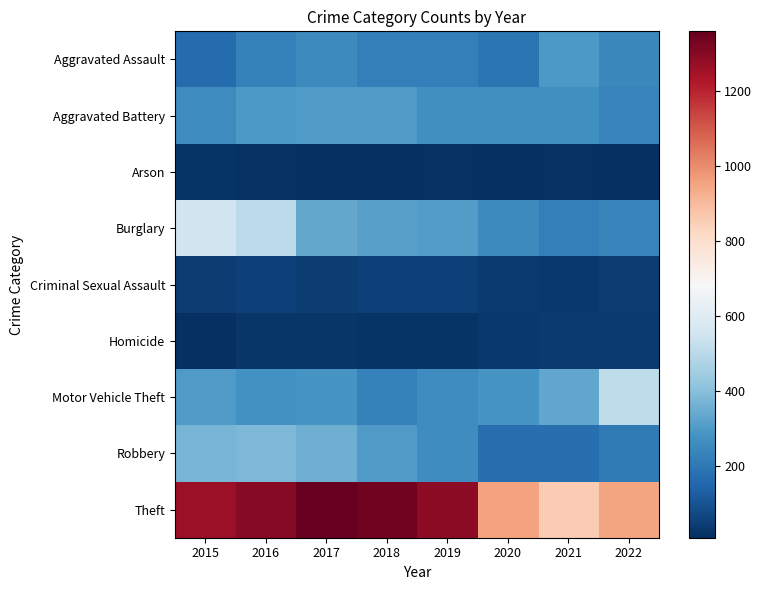

Between 2022 and 2018, which is larger?

2022